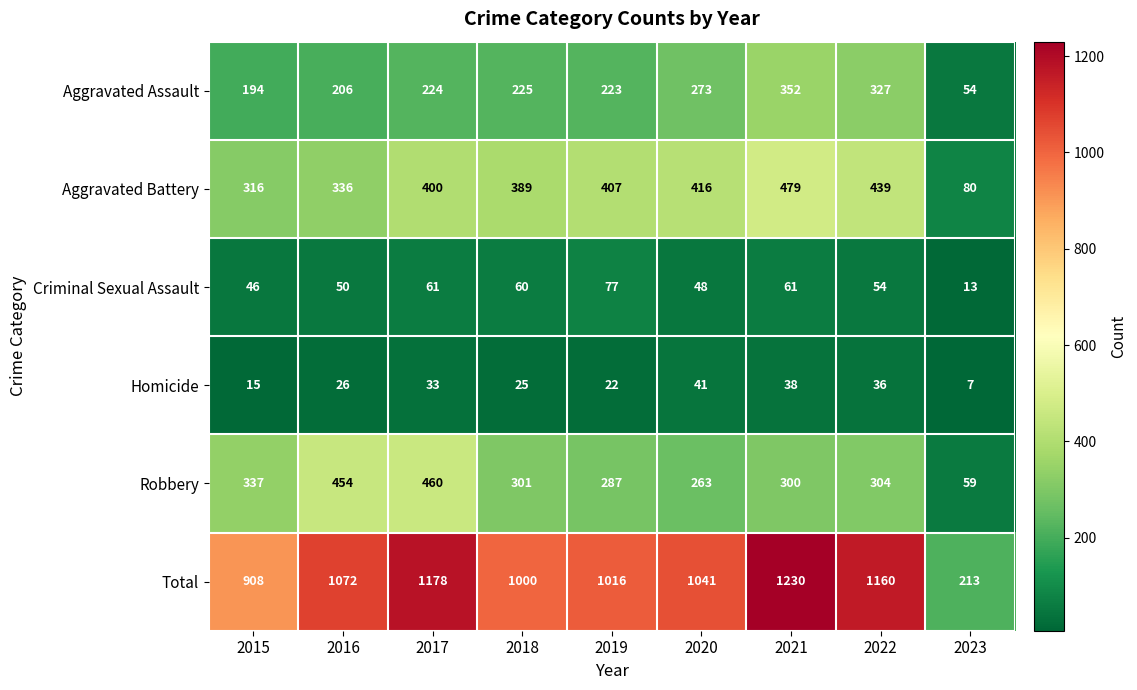

Which series has the widest spread of values?

Total